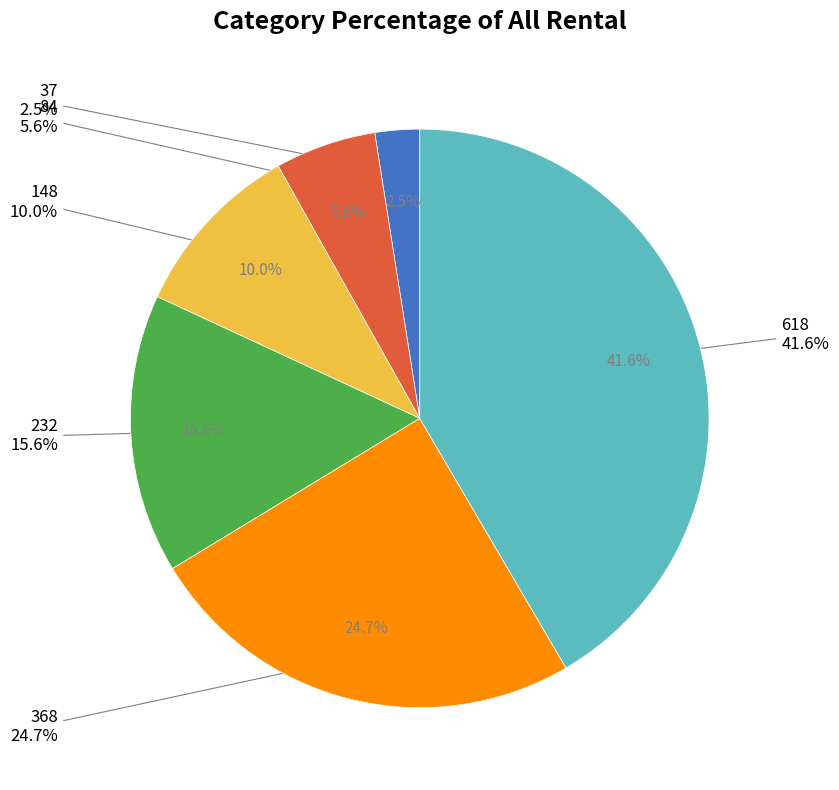

How many slices are in this pie chart?

6